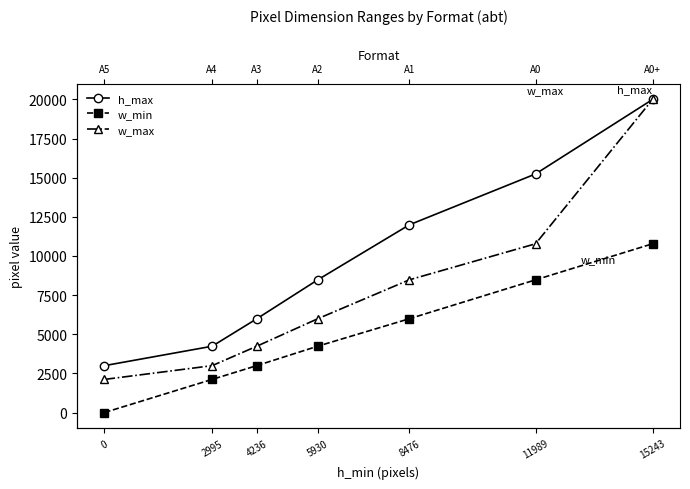

Does the chart have visible grid lines?

No